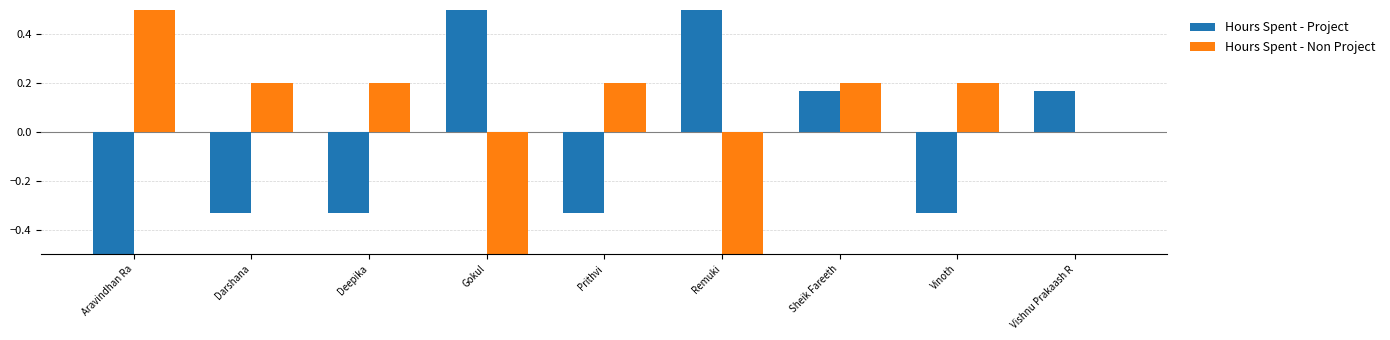

The Hours Spent - Non Project series shows 0.1 at Deepika. True or false?

False